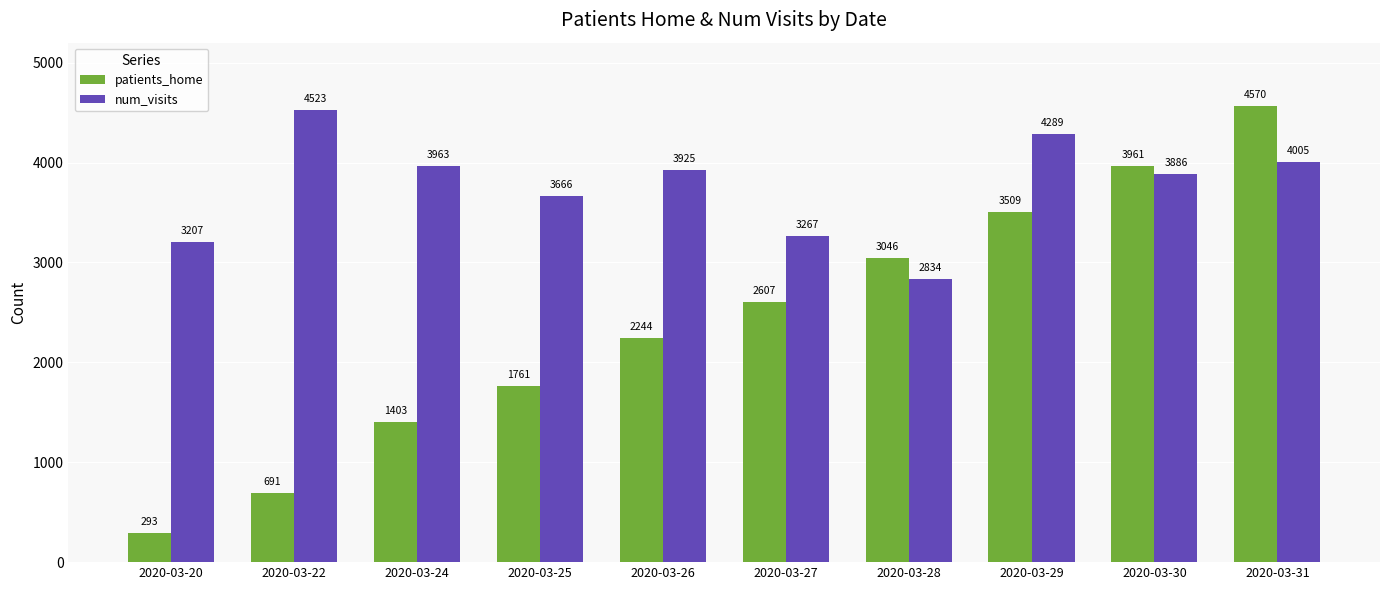

At how many categories does at least one series exceed 1552?

10